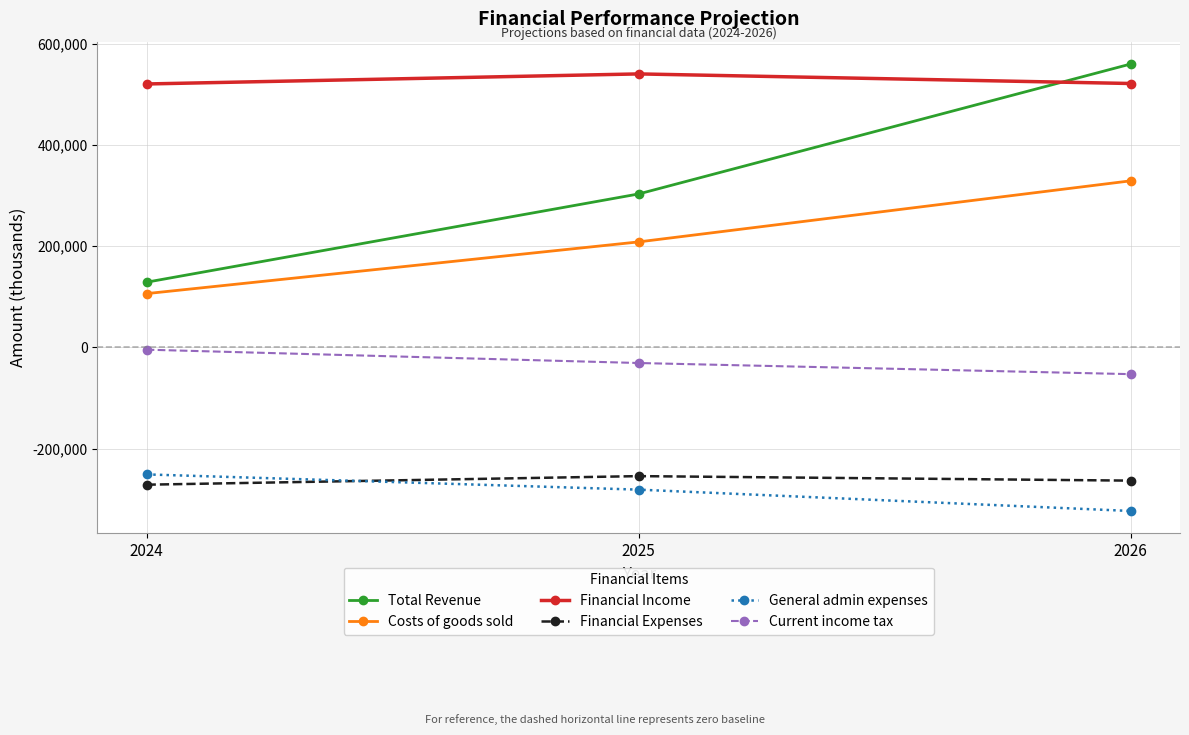

How many data points does each series have?

3